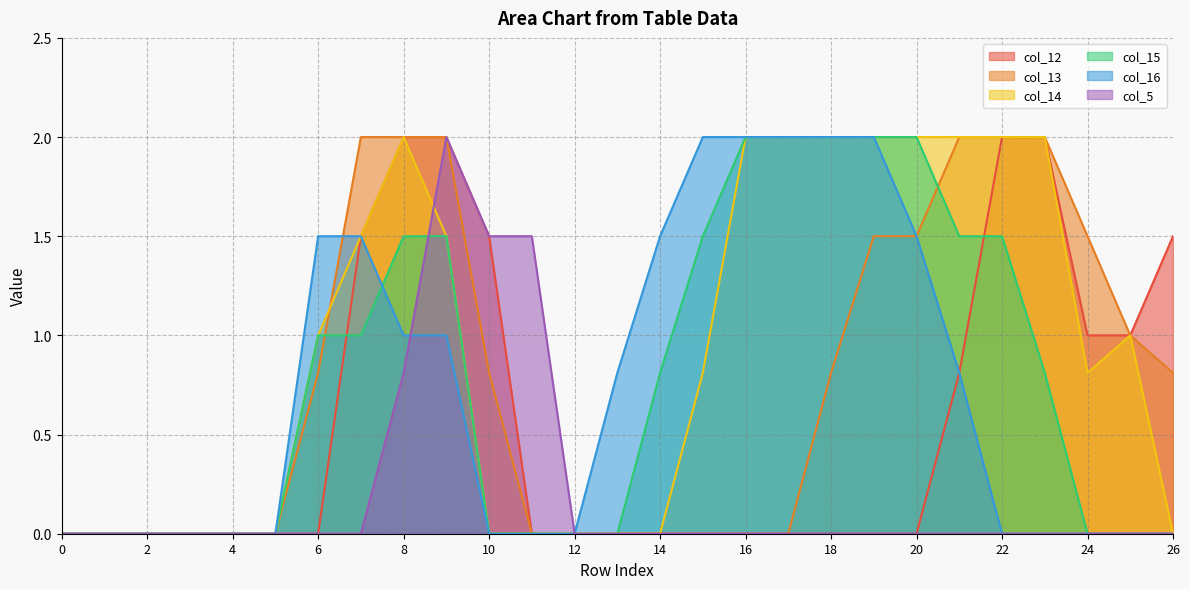

True or false: col_12 has a value of 2.0 at 23.

True